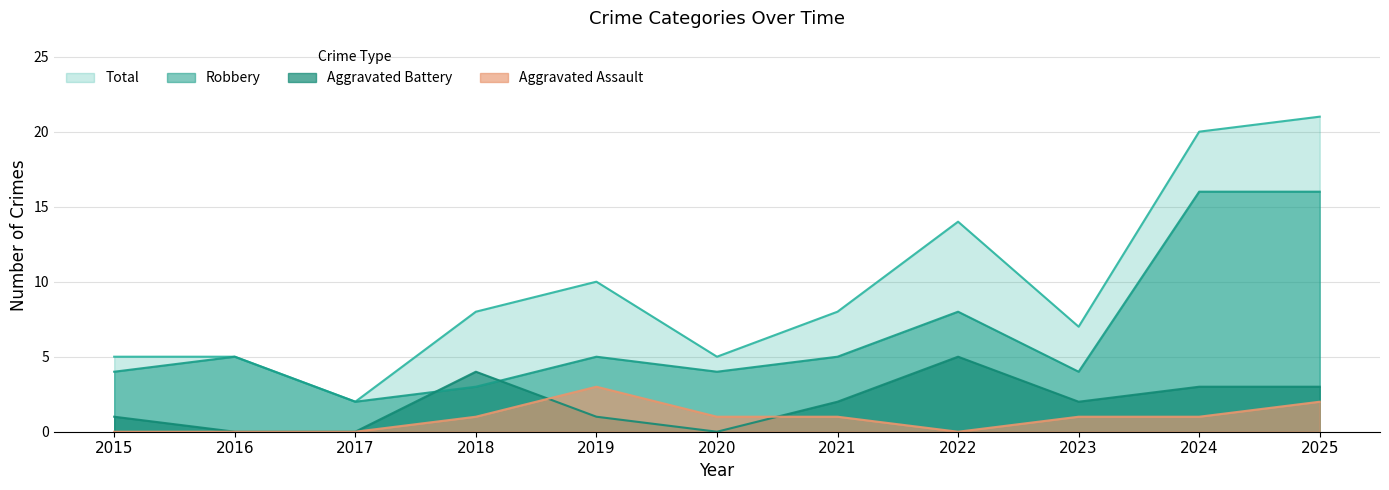

At which category is the sum across all series the highest?

2025